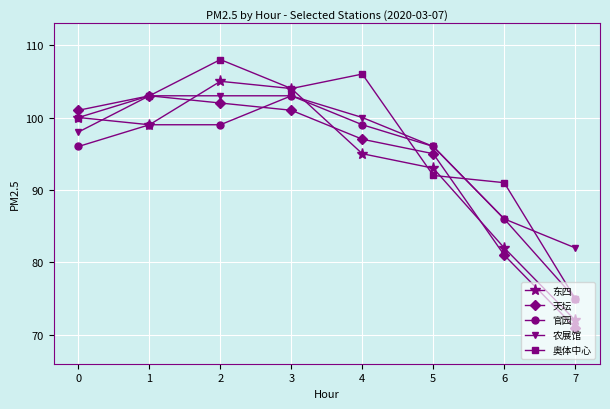

Is it true that 东四 equals 25 at 6?

False